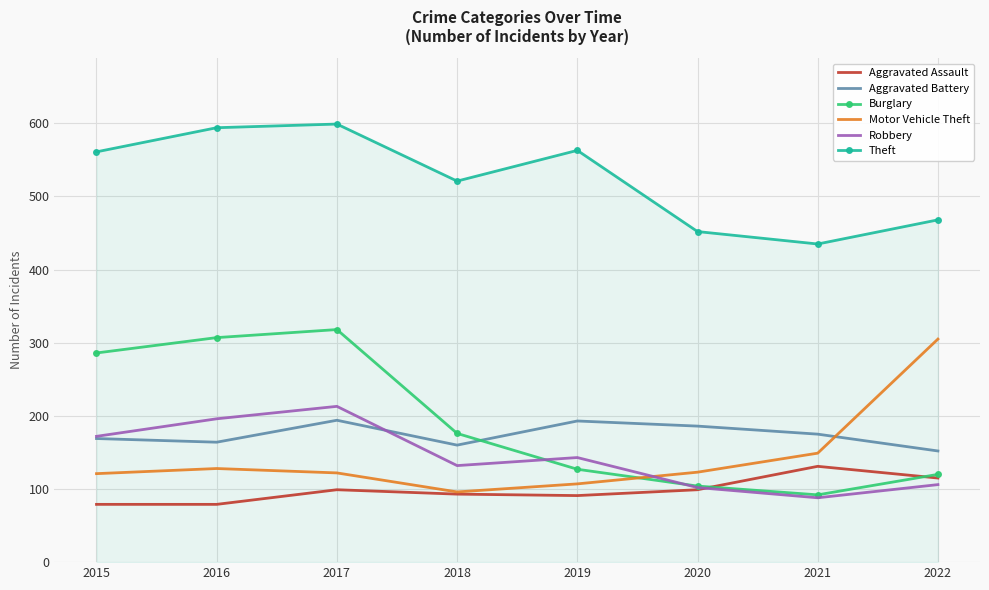

Is it true that Theft equals 521 at 2018?

True